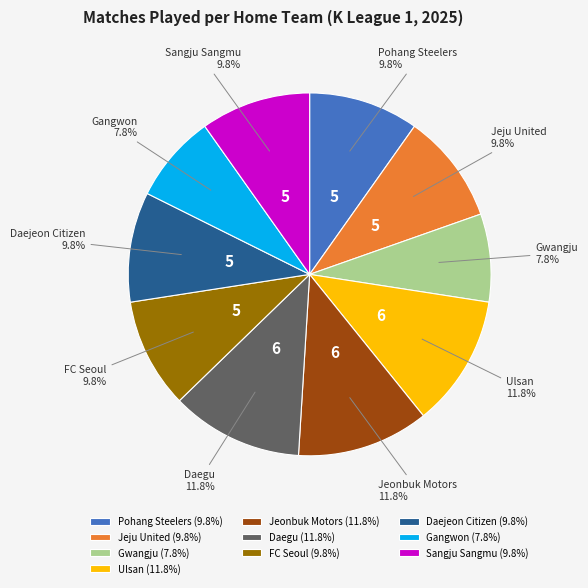

Is it true that Daejeon Citizen is 2% of the pie?

False